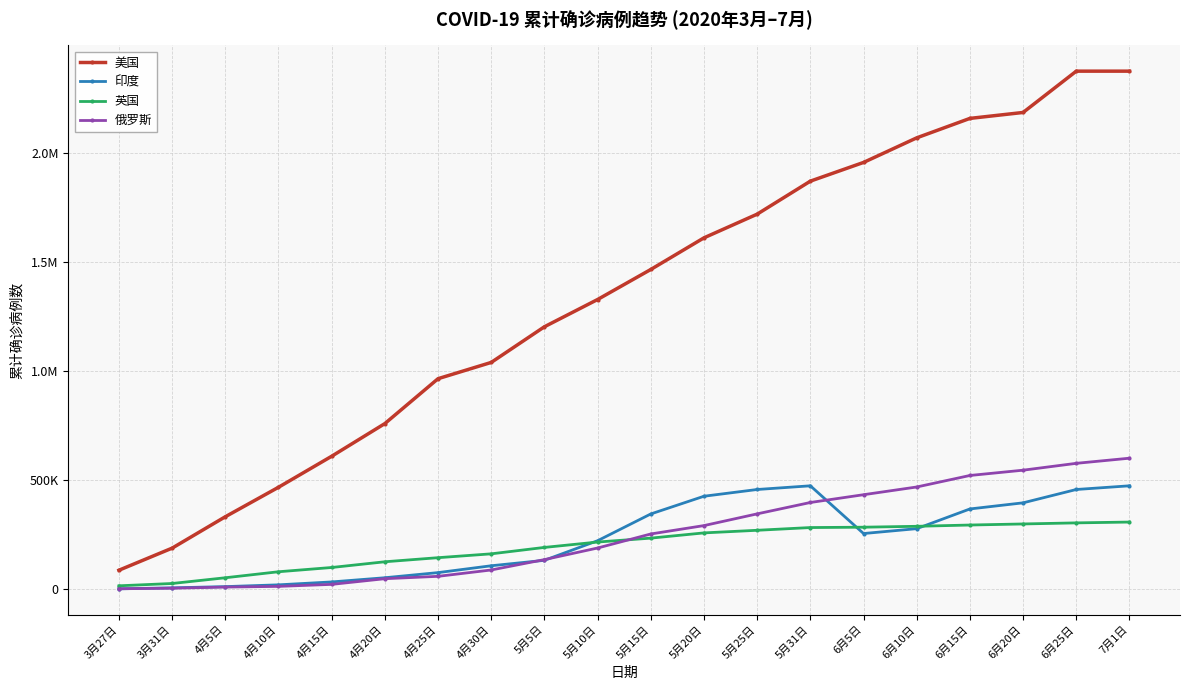

Is this an area chart (filled region under the line)?

No